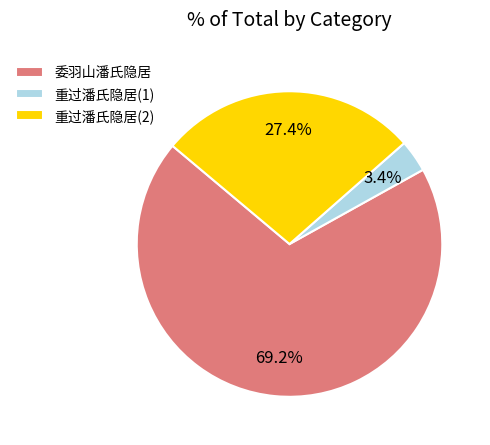

Combined, do 重过潘氏隐居(2) and 重过潘氏隐居(1) account for over 50%?

No